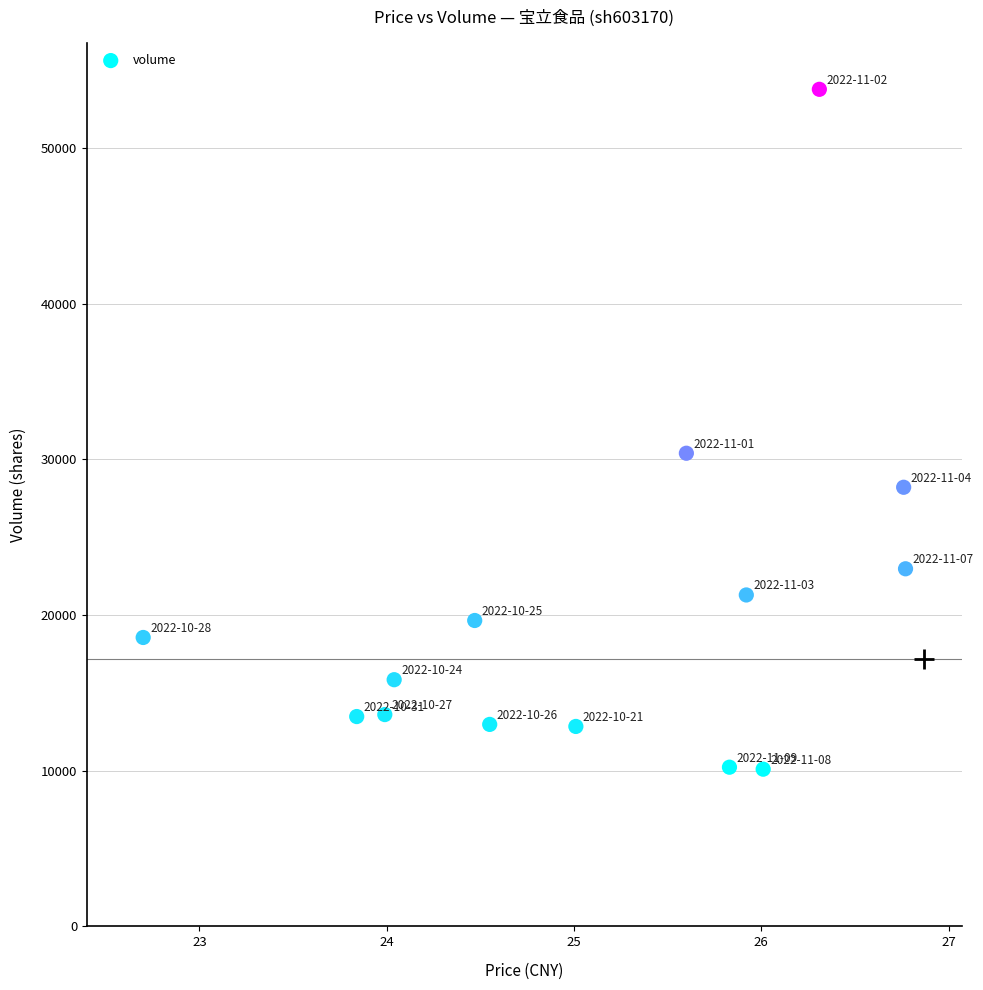

What is the range of Y values (max minus min)?

43677